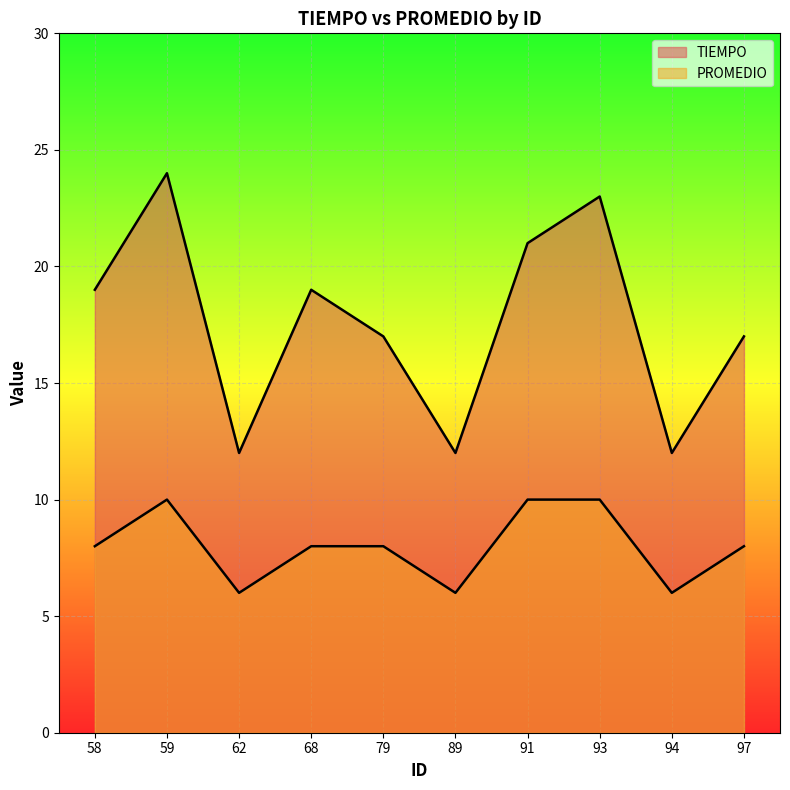

List the labels in order of TIEMPO value, smallest first.

62, 89, 94, 79, 97, 58, 68, 91, 93, 59